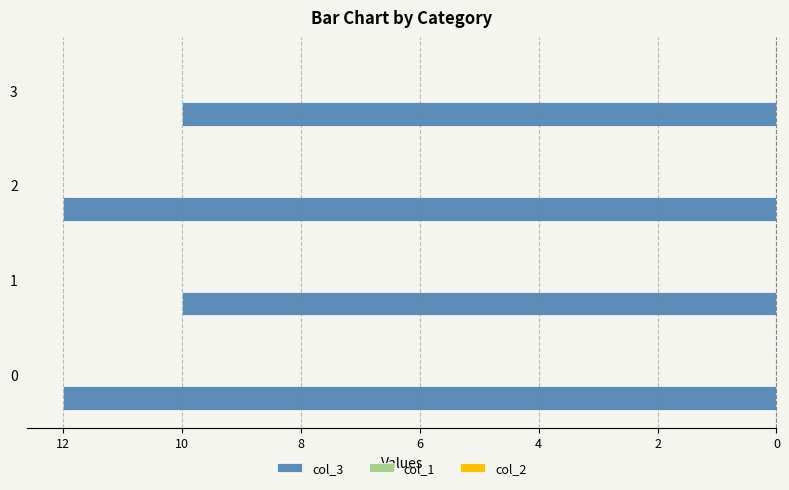

Does the chart contain stacked bars?

No